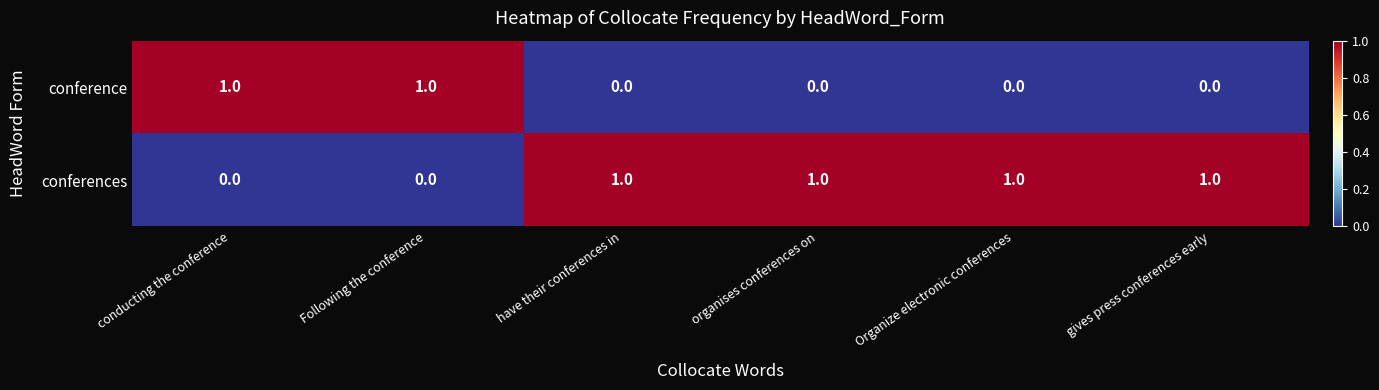

At how many categories does at least one series exceed 0?

6